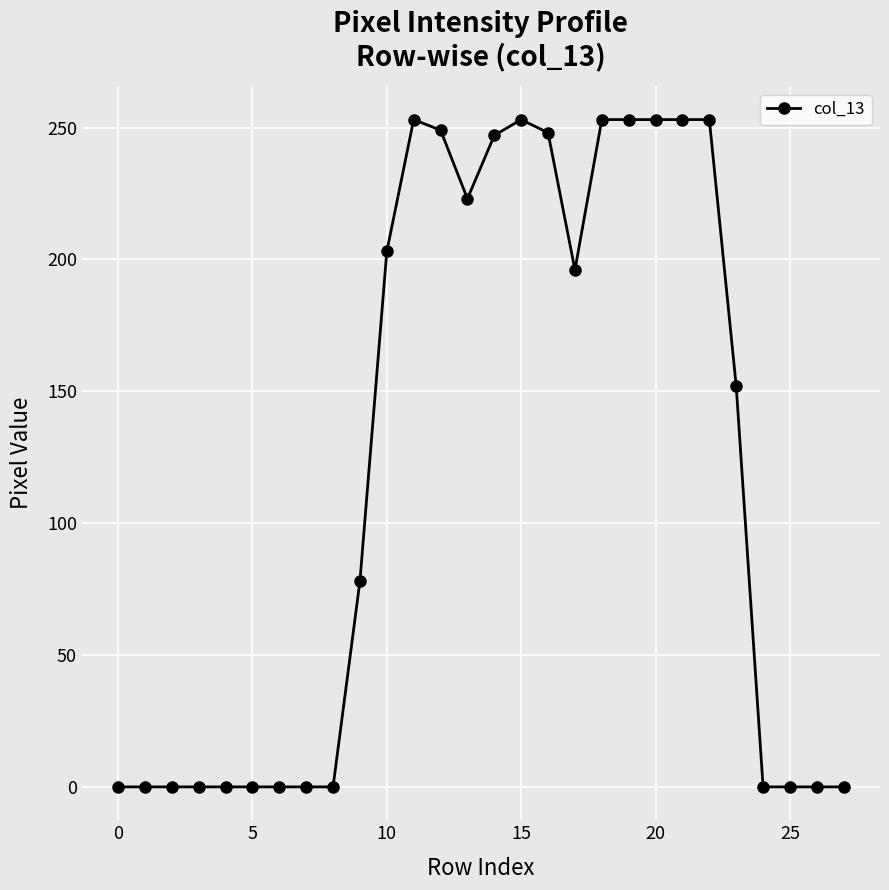

What is the value of the 21st point from the left?

253